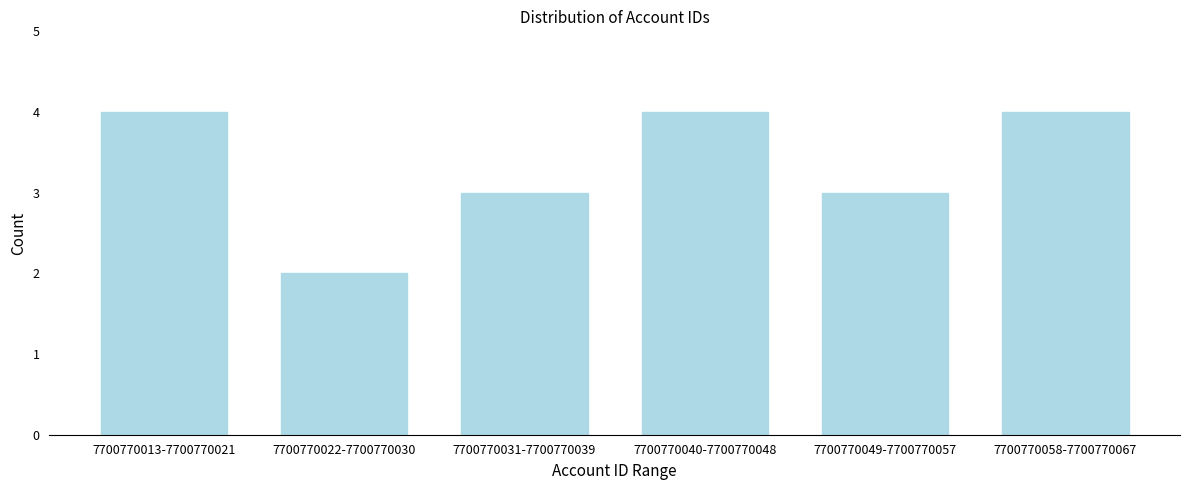

Reading left to right, what are all the values shown in this chart?

4	2	3	4	3	4